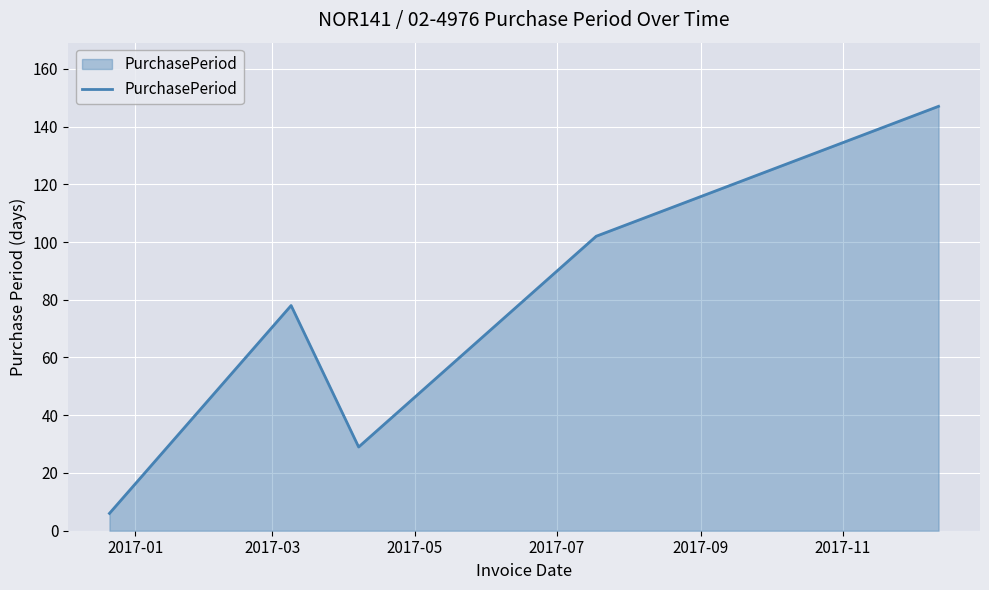

How many interior local valleys (lower than both neighbors) does the data have?

1